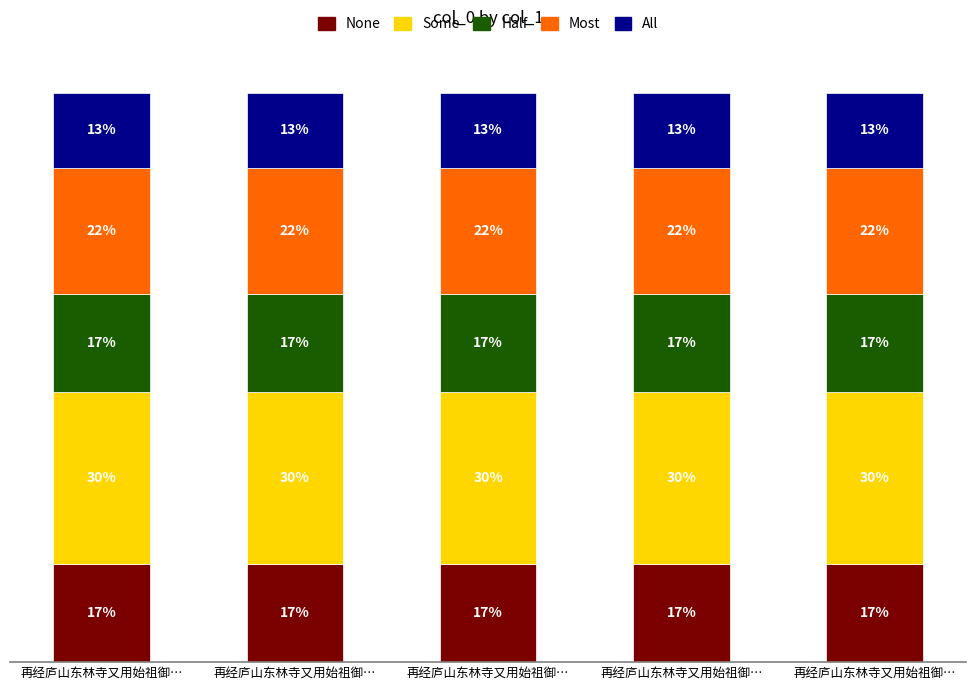

Does the chart contain stacked bars?

Yes